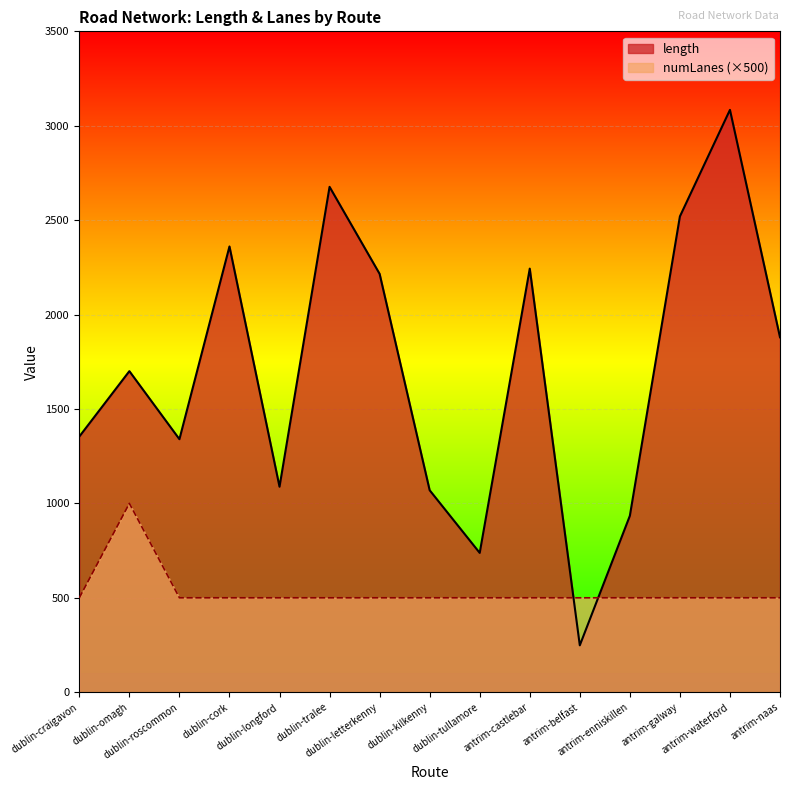

Rank the categories by length value from highest to lowest.

antrim-waterford, dublin-tralee, antrim-galway, dublin-cork, antrim-castlebar, dublin-letterkenny, antrim-naas, dublin-omagh, dublin-craigavon, dublin-roscommon, dublin-longford, dublin-kilkenny, antrim-enniskillen, dublin-tullamore, antrim-belfast